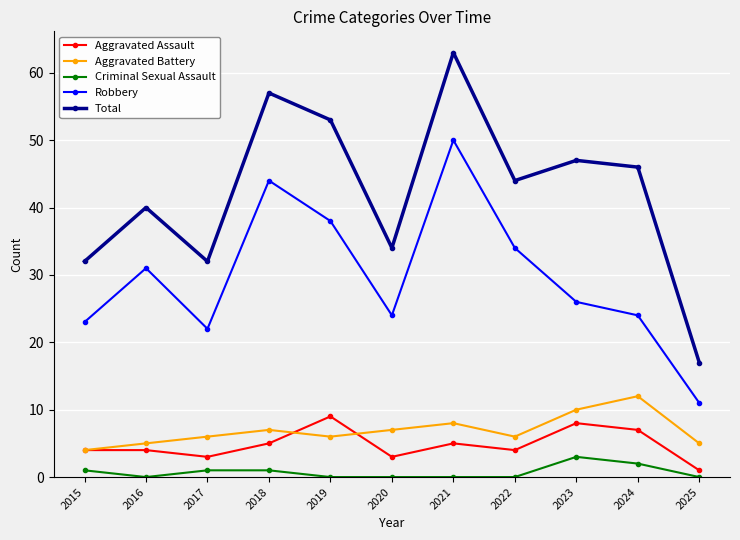

Where is the first local maximum for Robbery?

2016